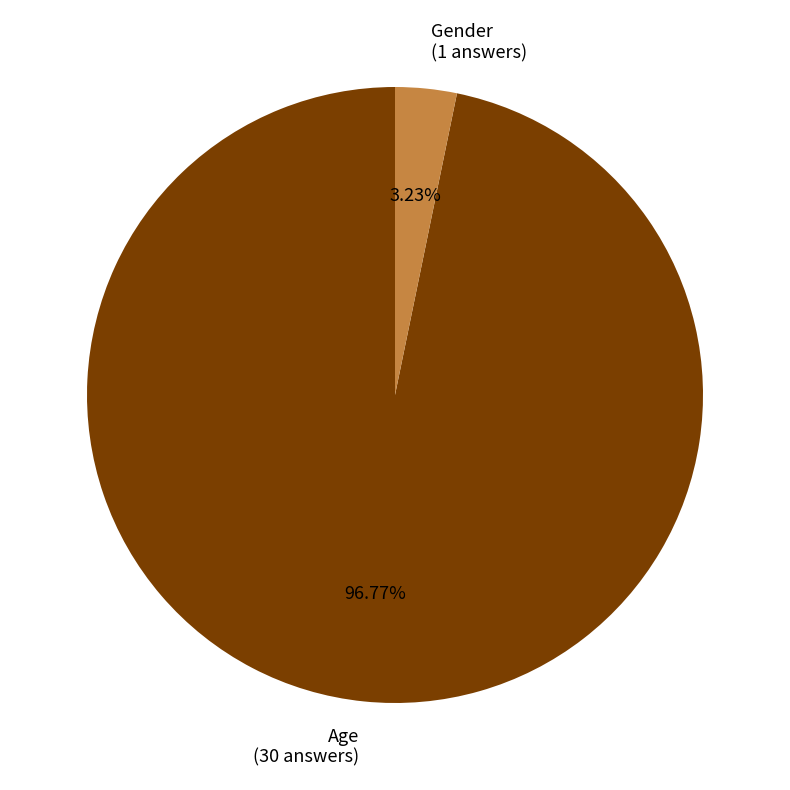

Which slice is the largest?

Age